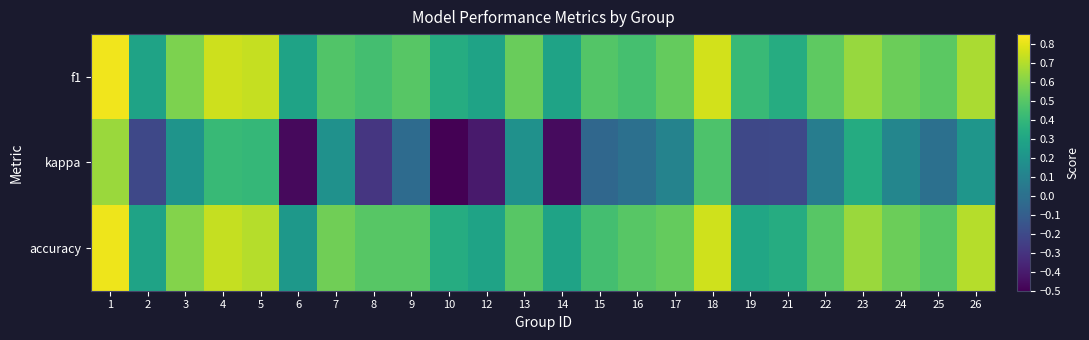

Reading right to left, extract all data points from this chart.

f1: 26=0.7	25=0.5	24=0.5	23=0.6	22=0.5	21=0.3	19=0.4	18=0.8	17=0.5	16=0.5	15=0.5	14=0.3	13=0.5	12=0.3	10=0.3	9=0.5	8=0.4	7=0.5	6=0.3	5=0.7	4=0.7	3=0.6	2=0.3	1=0.8
kappa: 26=0.2	25=0.0	24=0.1	23=0.3	22=0.1	21=-0.2	19=-0.2	18=0.5	17=0.1	16=0.0	15=-0.0	14=-0.5	13=0.2	12=-0.4	10=-0.5	9=-0.0	8=-0.3	7=0.2	6=-0.5	5=0.4	4=0.4	3=0.2	2=-0.2	1=0.6
accuracy: 26=0.7	25=0.5	24=0.5	23=0.6	22=0.5	21=0.3	19=0.3	18=0.8	17=0.5	16=0.5	15=0.4	14=0.3	13=0.5	12=0.3	10=0.3	9=0.5	8=0.5	7=0.6	6=0.2	5=0.7	4=0.7	3=0.6	2=0.3	1=0.8